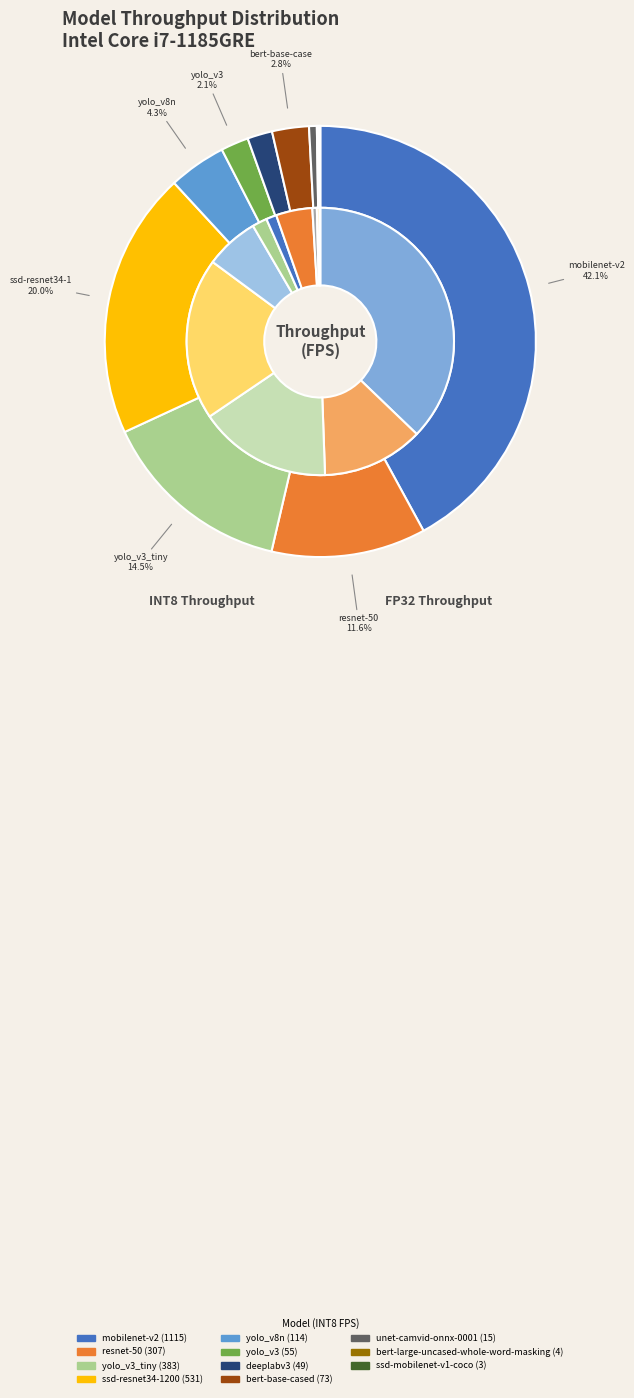

Combined, do 9 and 2 account for over 50%?

No